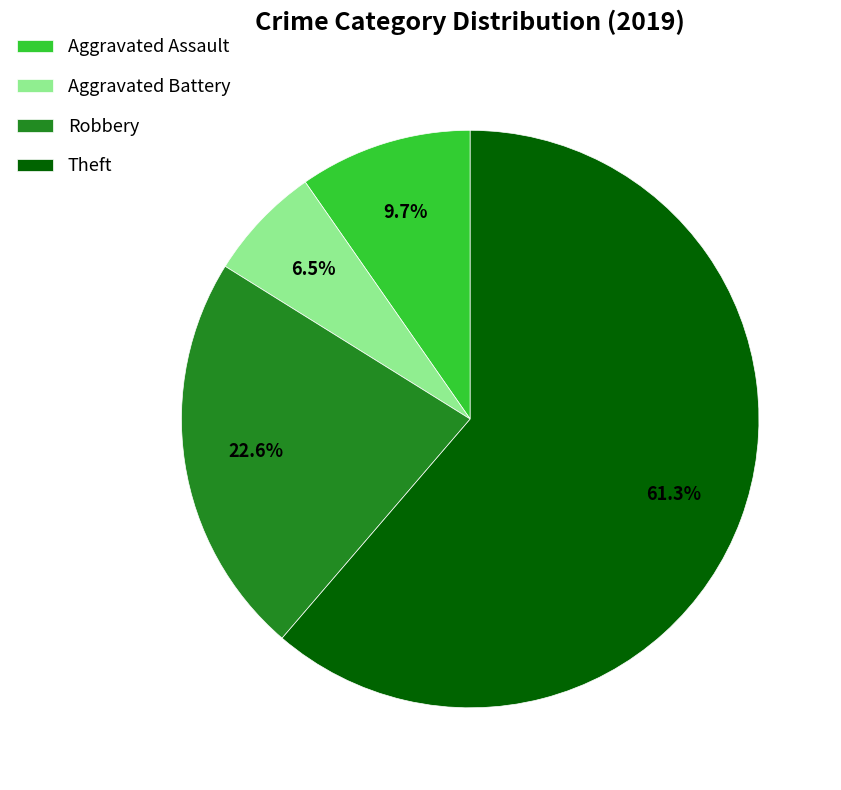

To the nearest percent, what is the difference between the largest and smallest slice percentages?

55%